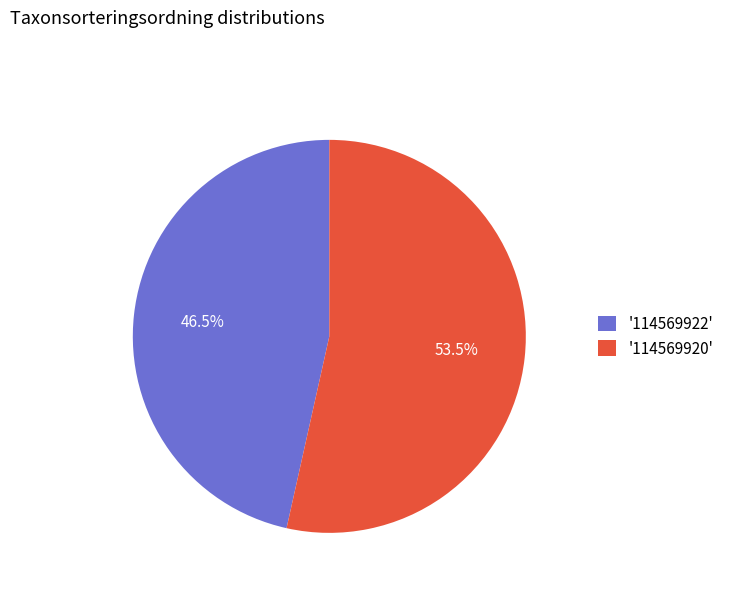

What is the total percentage of '114569920' and '114569922'?

100.0%